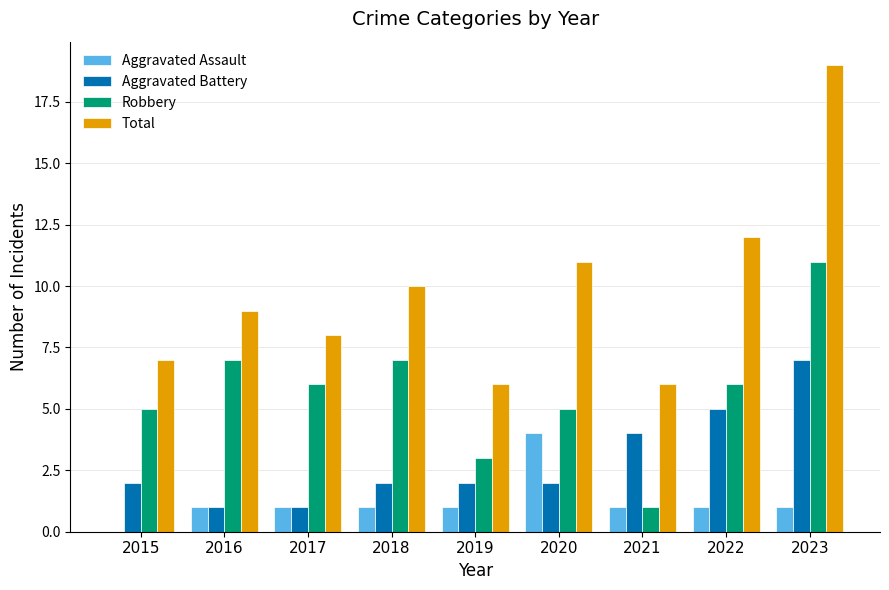

Where is Total nearest to the value 12?

2022